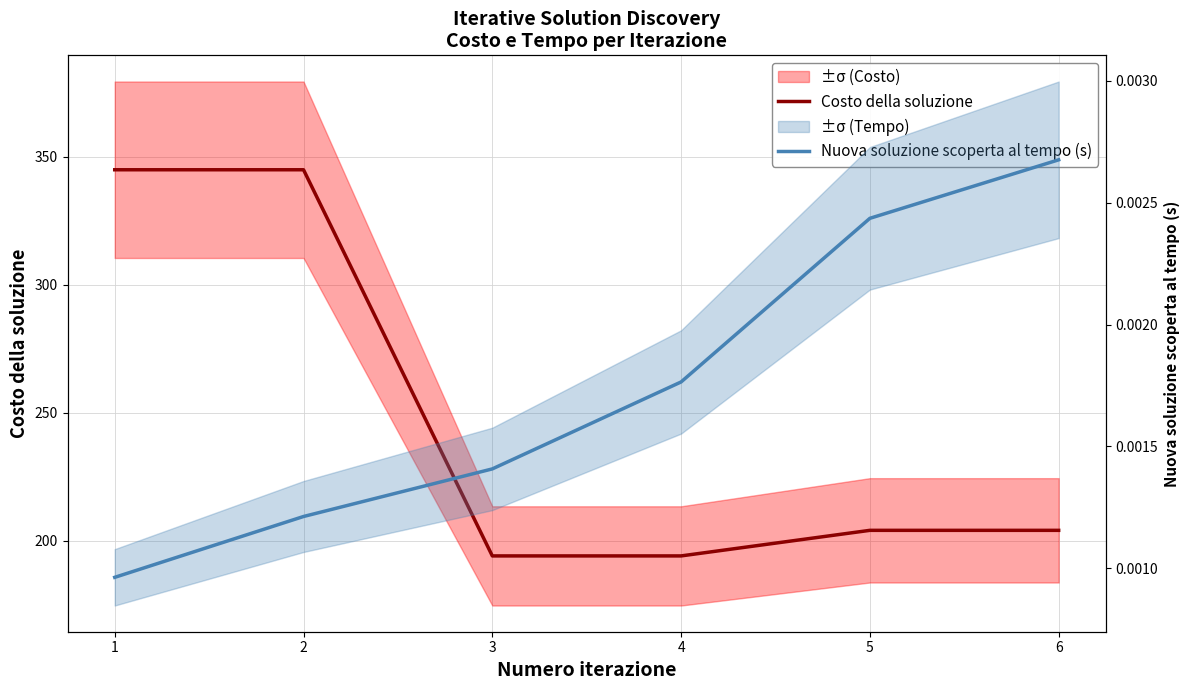

What is the value of the Costo della soluzione point at the 2nd from the left?

345.0